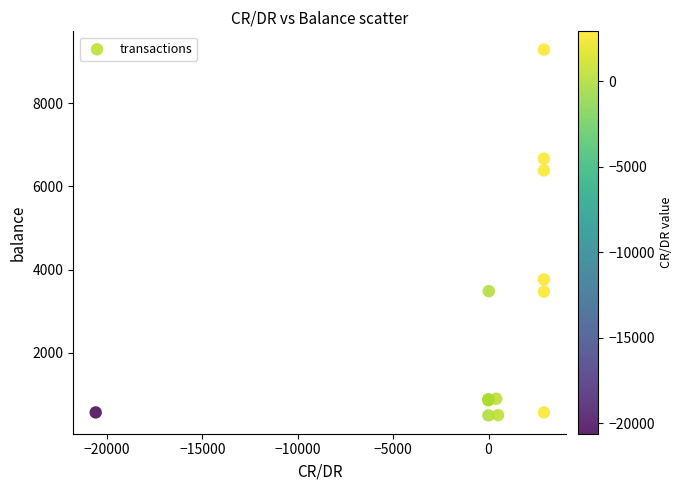

What Y value in the scatter plot is closest to 4891?

3762.9